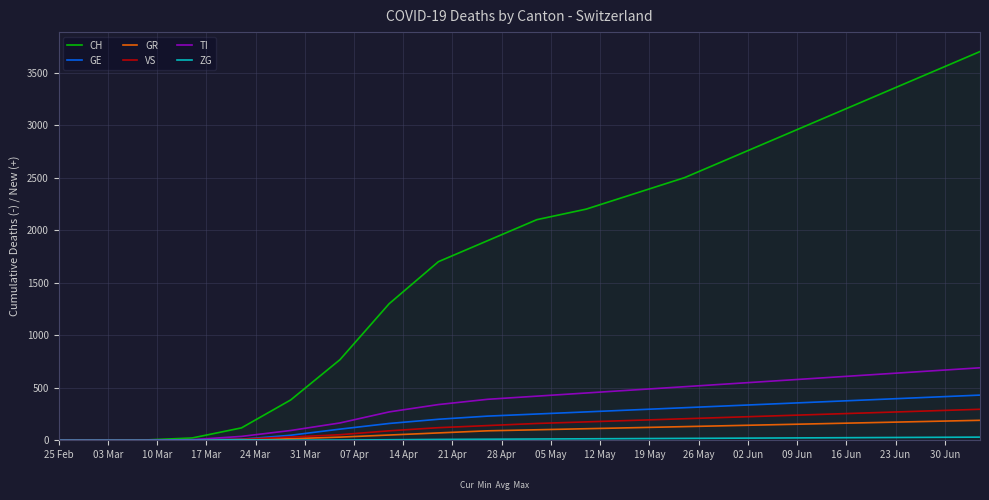

Which series has the largest total across all categories?

CH